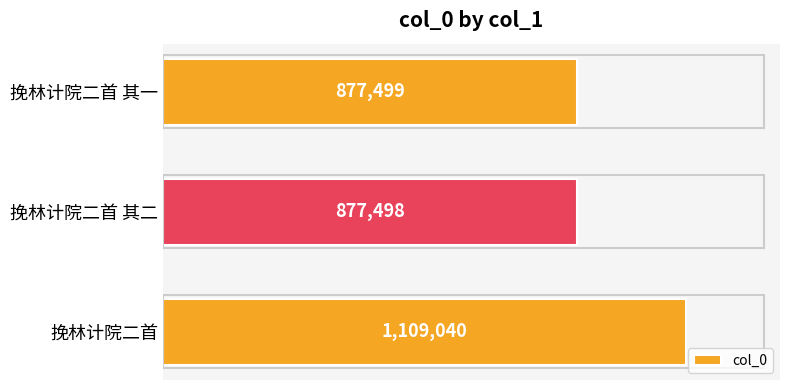

What is the minimum value shown in the chart?

877498